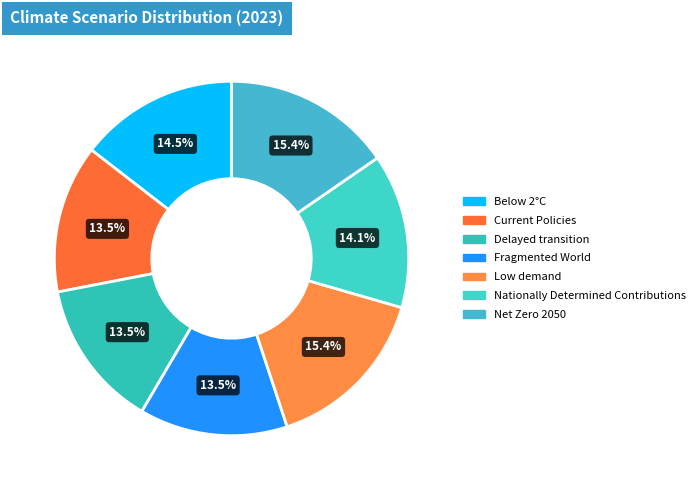

Which slice is the largest?

Low demand